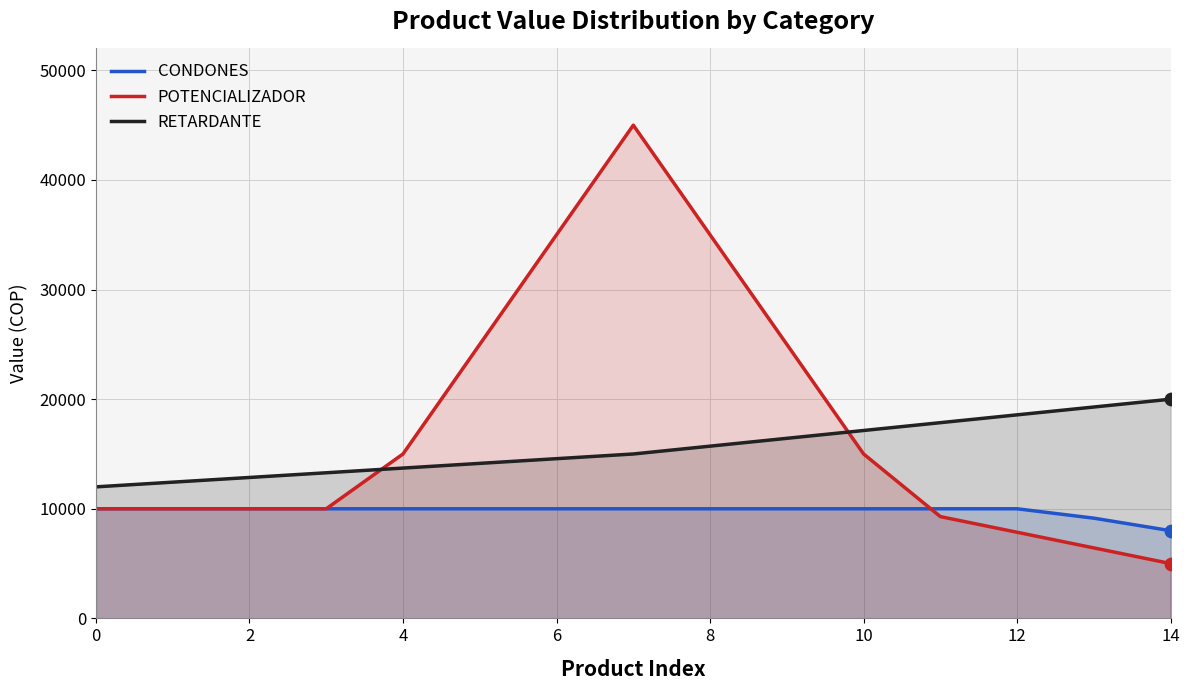

Which series has the largest total across all categories?

POTENCIALIZADOR